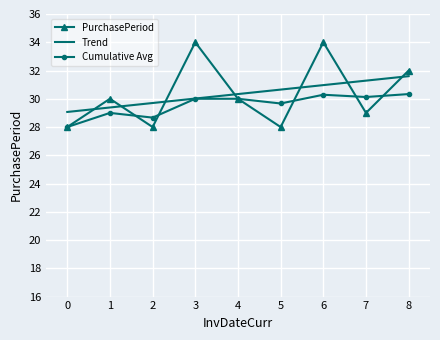

The value of PurchasePeriod at 0 is 9.6. True or false?

False